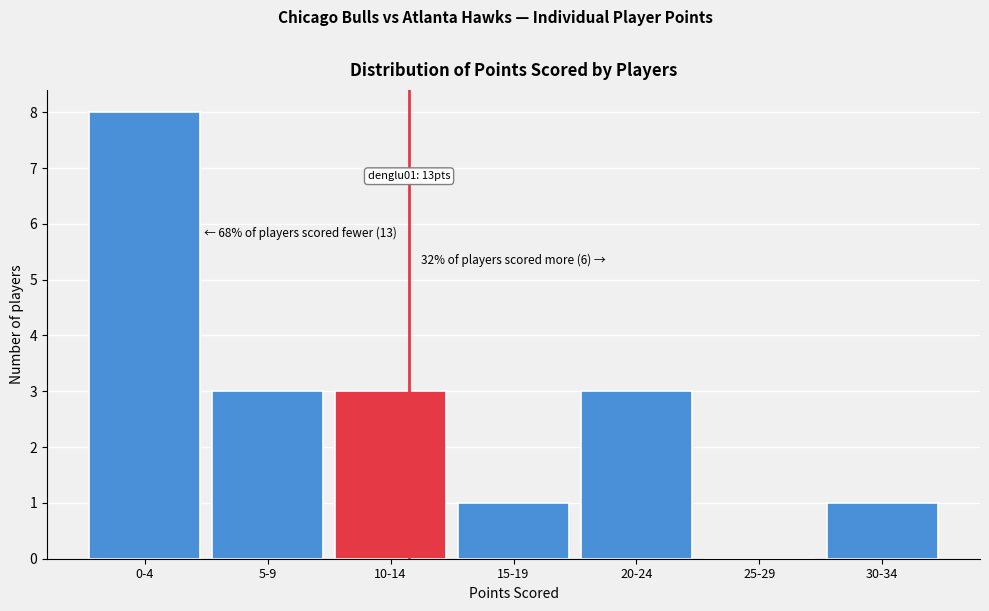

Reading left to right, list all the values displayed in this chart.

0-4=8	5-9=3	10-14=3	15-19=1	20-24=3	25-29=0	30-34=1